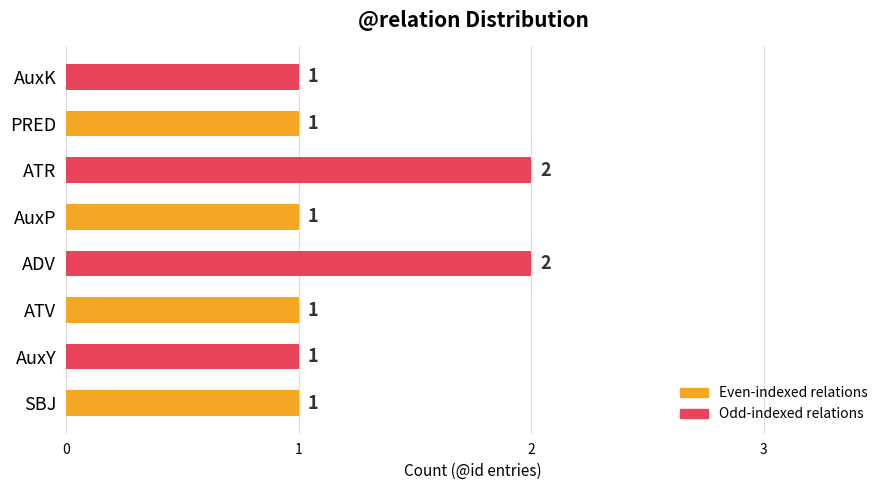

Between AuxK and ADV, which is larger?

ADV